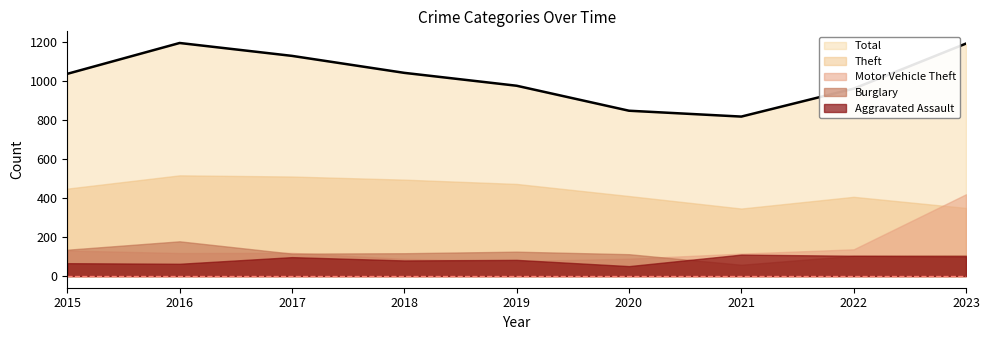

Reading right to left, extract all data points from this chart.

Aggravated Assault: 2023=102	2022=104	2021=110	2020=51	2019=83	2018=80	2017=97	2016=63	2015=66
Burglary: 2023=107	2022=104	2021=58	2020=112	2019=125	2018=117	2017=115	2016=178	2015=135
Motor Vehicle Theft: 2023=419	2022=137	2021=115	2020=89	2019=77	2018=88	2017=119	2016=118	2015=131
Theft: 2023=349	2022=406	2021=346	2020=410	2019=472	2018=494	2017=510	2016=516	2015=448
Total: 2023=1191	2022=960	2021=817	2020=847	2019=975	2018=1041	2017=1128	2016=1194	2015=1036